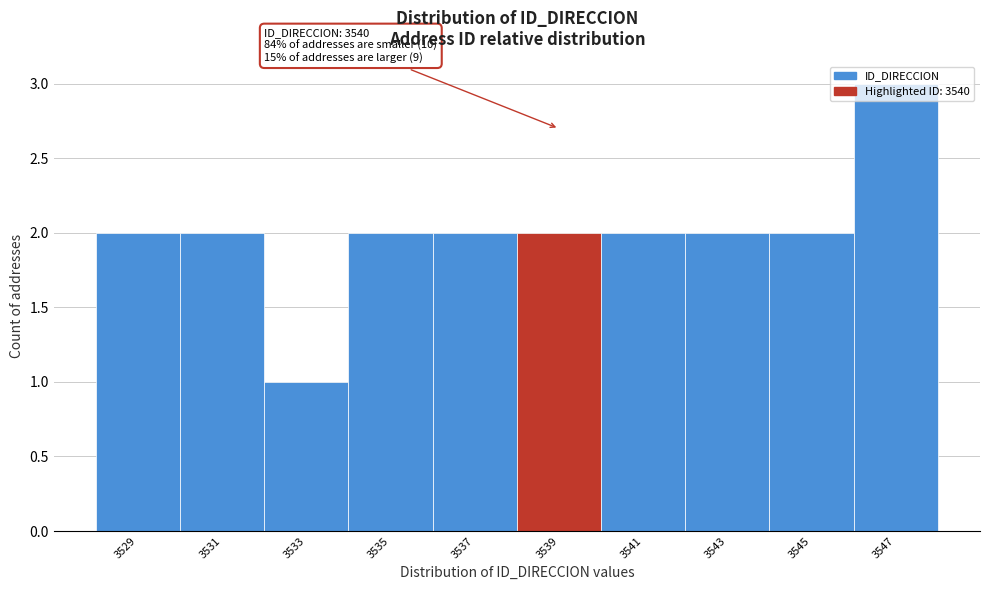

What is the sum of all values?

20